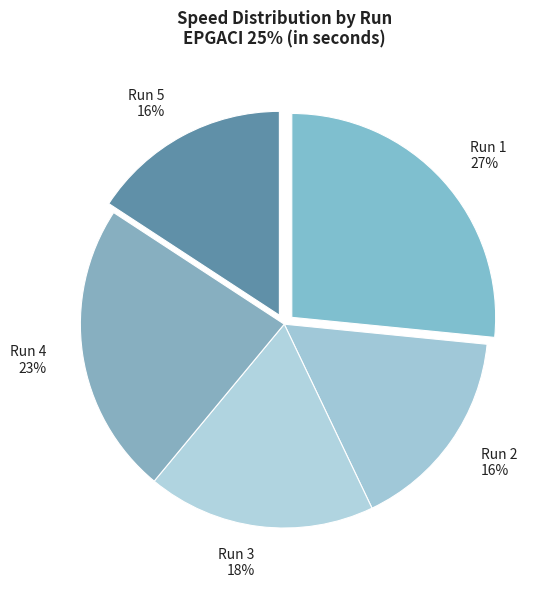

How many slices are in this pie chart?

5